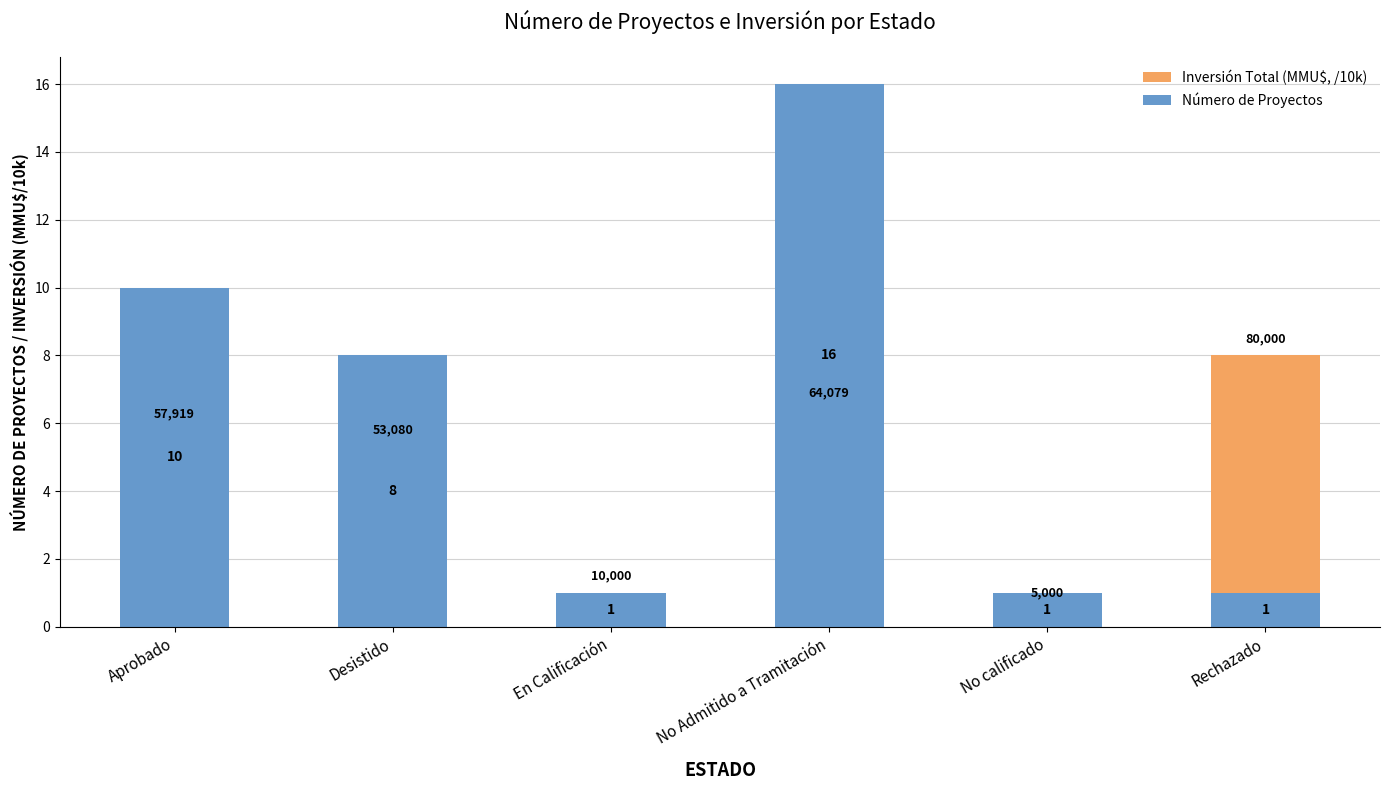

The Inversión Total (MMU$, /10k) series shows 0.5 at No calificado. True or false?

True